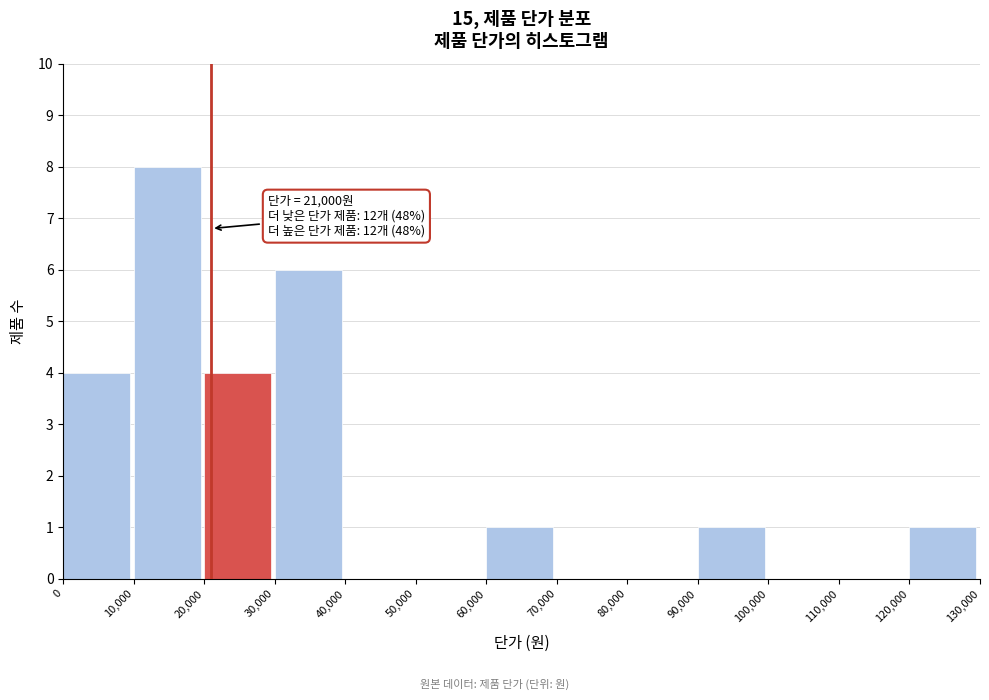

Over which range of the x-axis is the bar tallest?

10,000 to 20,000